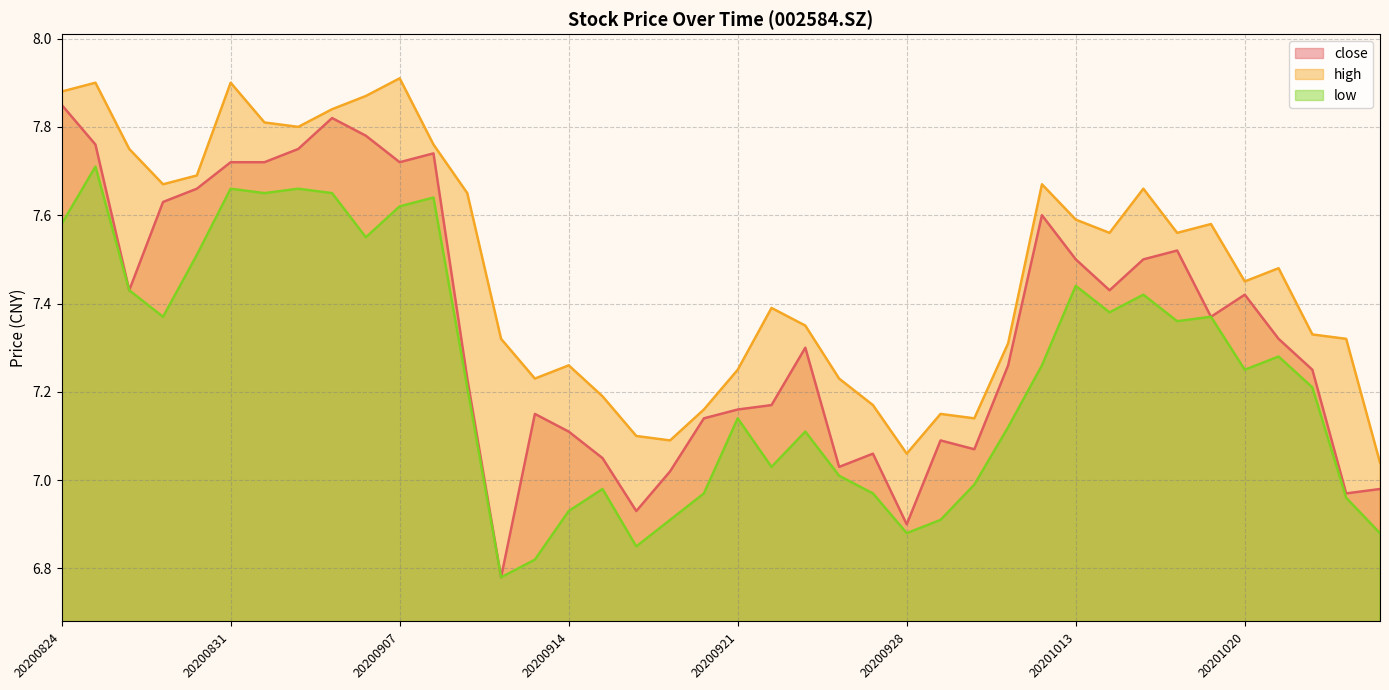

What are all the series names shown in the legend?

close, high, low